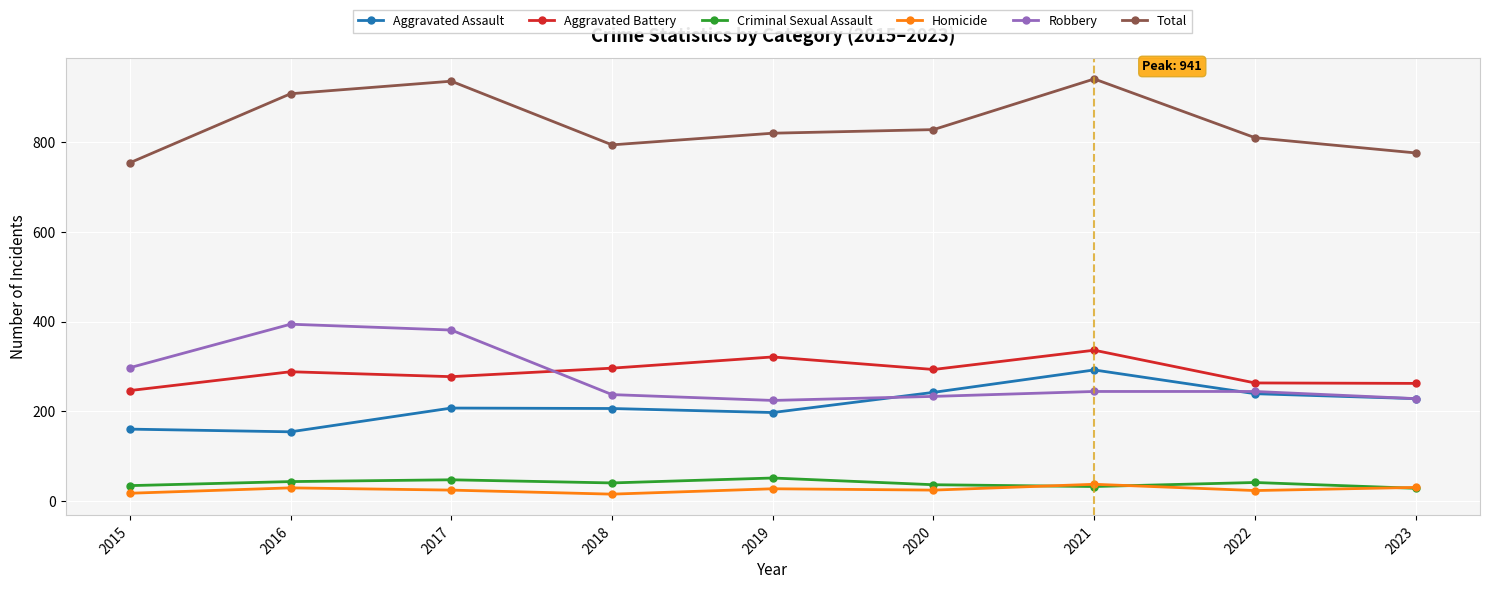

What are all the series names shown in the legend?

Aggravated Assault, Aggravated Battery, Criminal Sexual Assault, Homicide, Robbery, Total